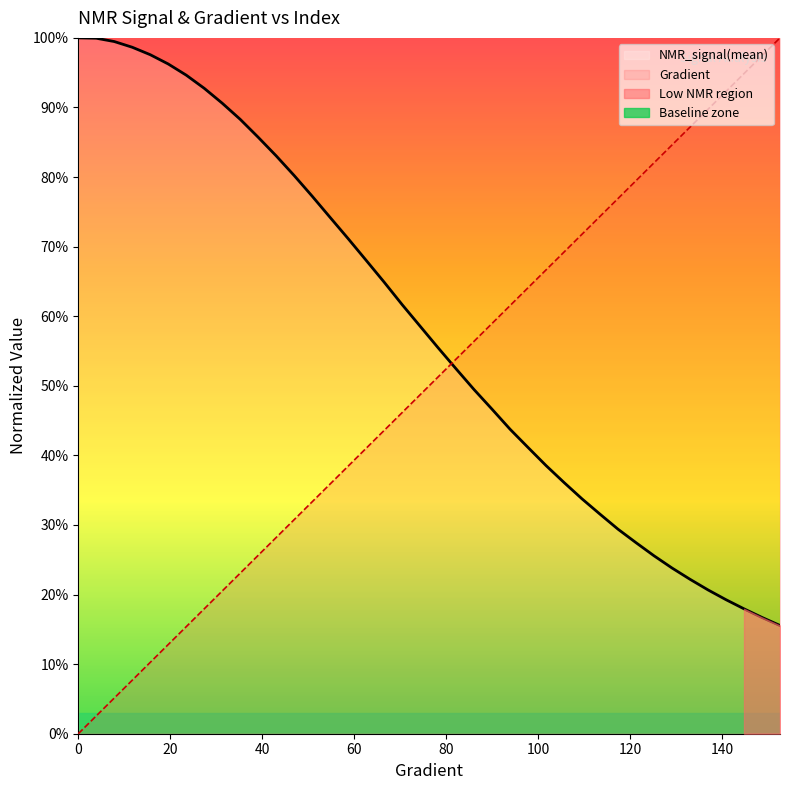

What is the sum of the NMR_signal(mean) values at 133.07240704500984 and 78.2778864970646?

0.8